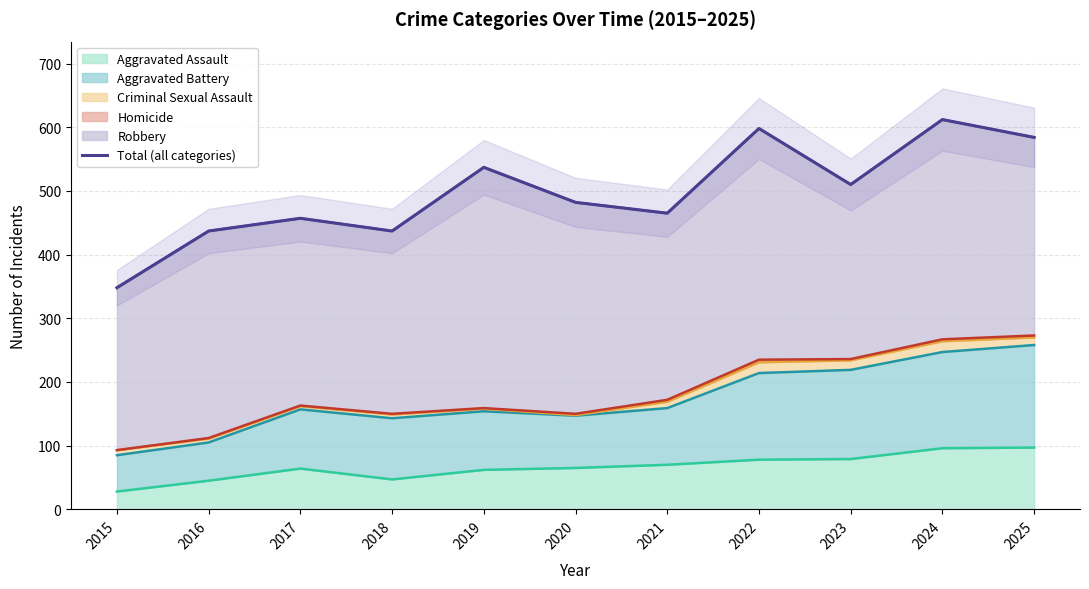

True or false: the data shows 838 at 2020.

False